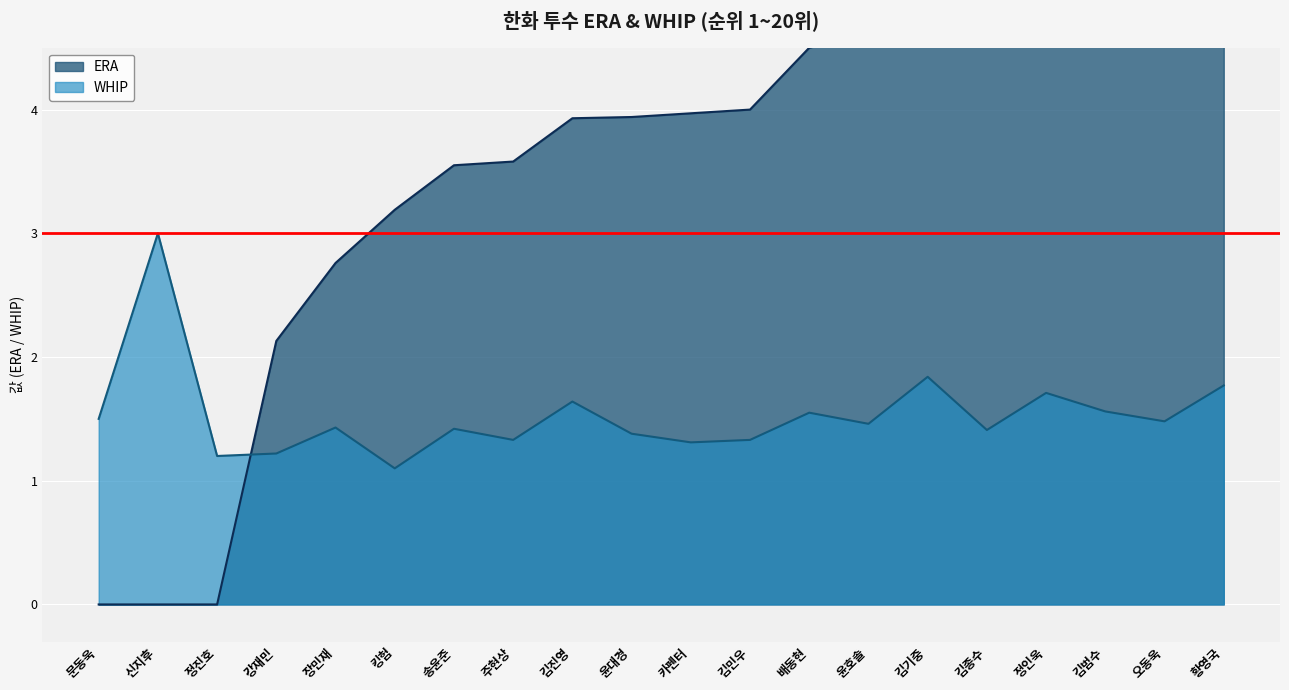

At which label does WHIP reach its minimum?

킹험